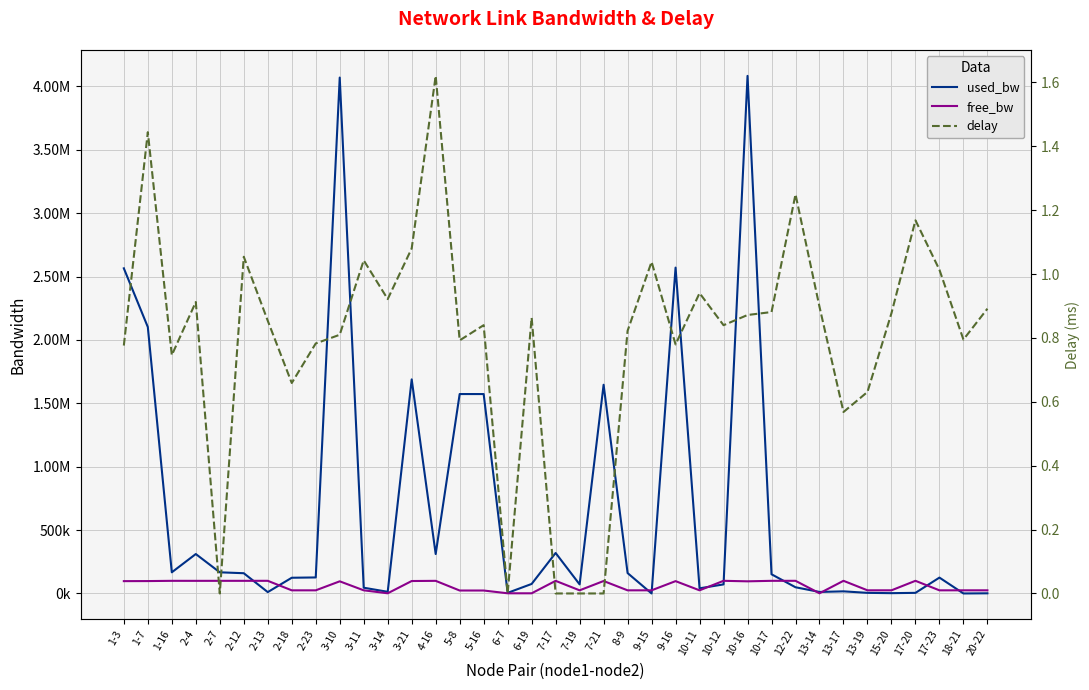

Is it true that delay equals 1.2 at 17-20?

True